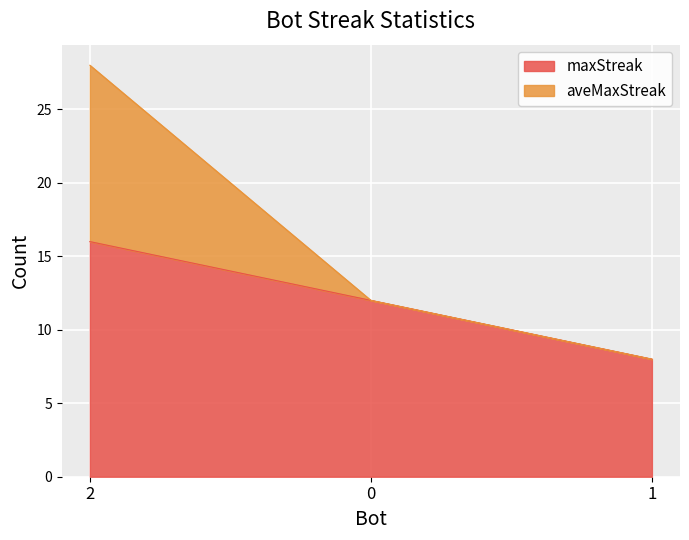

What is the total value across all series at 2?

28